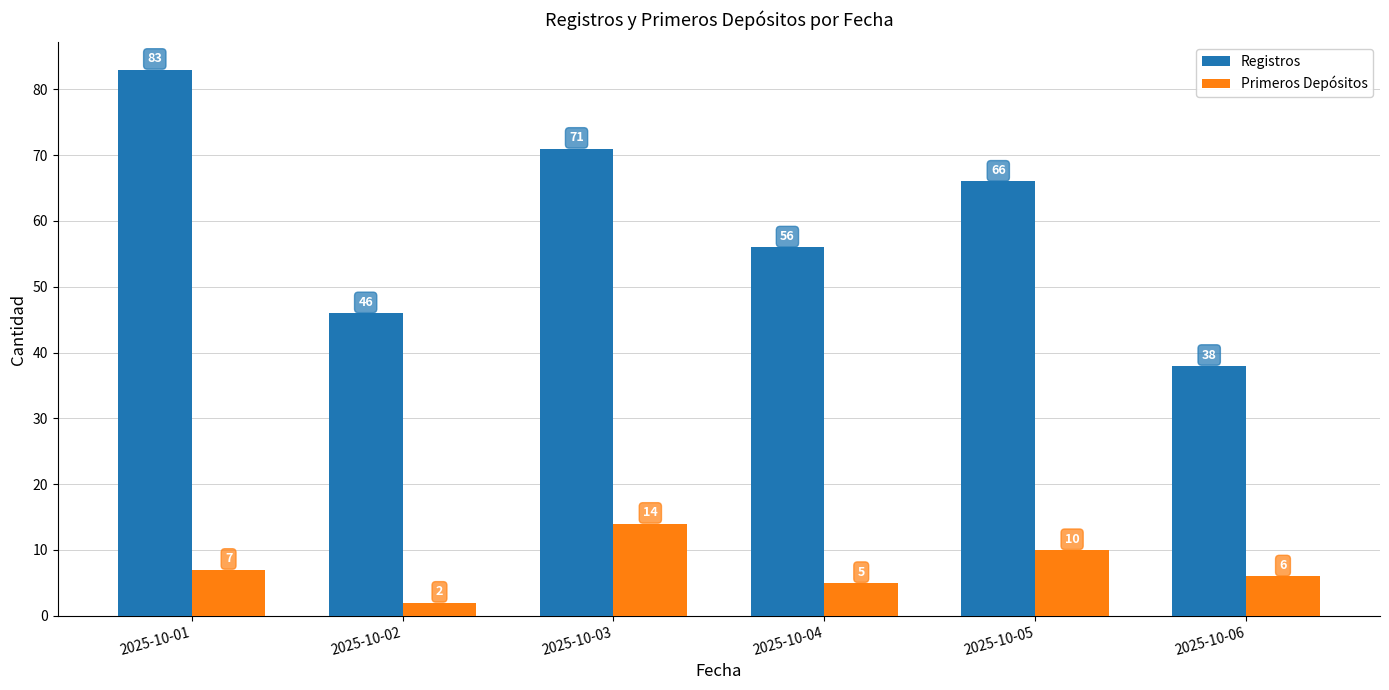

What is the difference between the maximum and second lowest values in the Primeros Depósitos series?

9